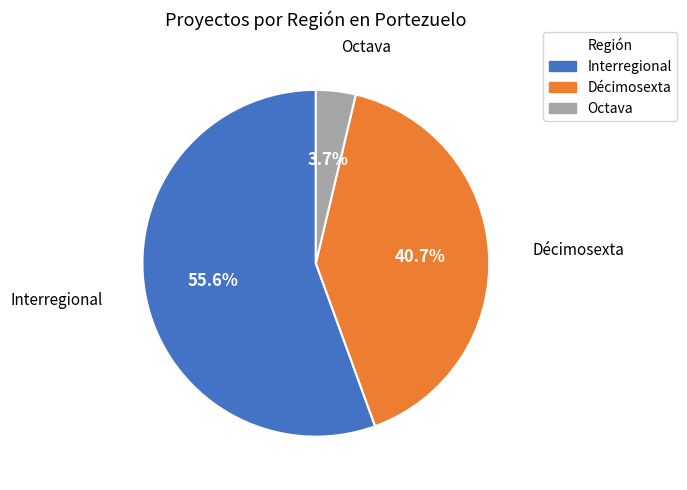

Approximately how many times larger is the value at Octava compared to Interregional?

0.1